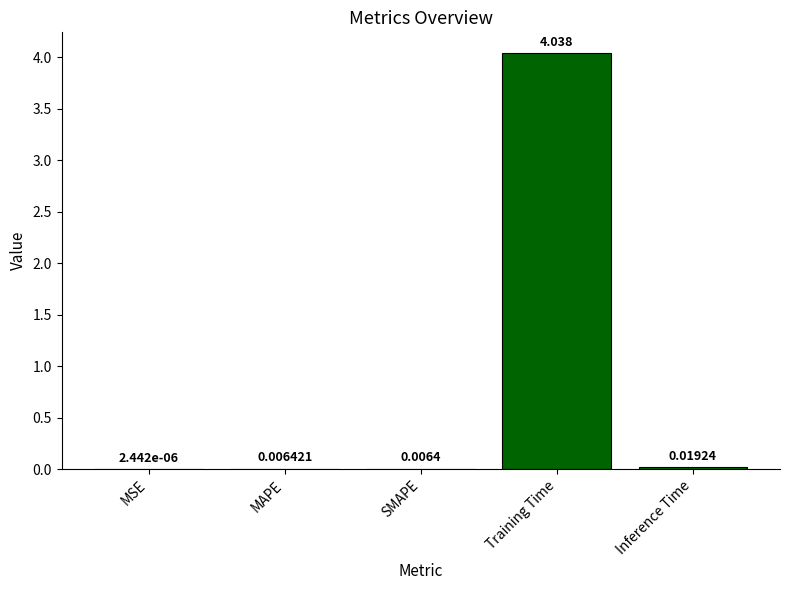

What is the sum of all values?

4.1